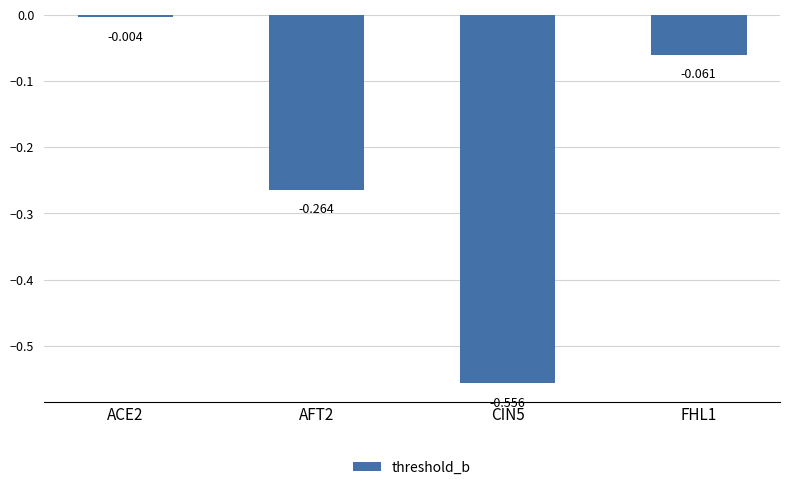

The chart shows a value of -0.8 at CIN5. True or false?

False